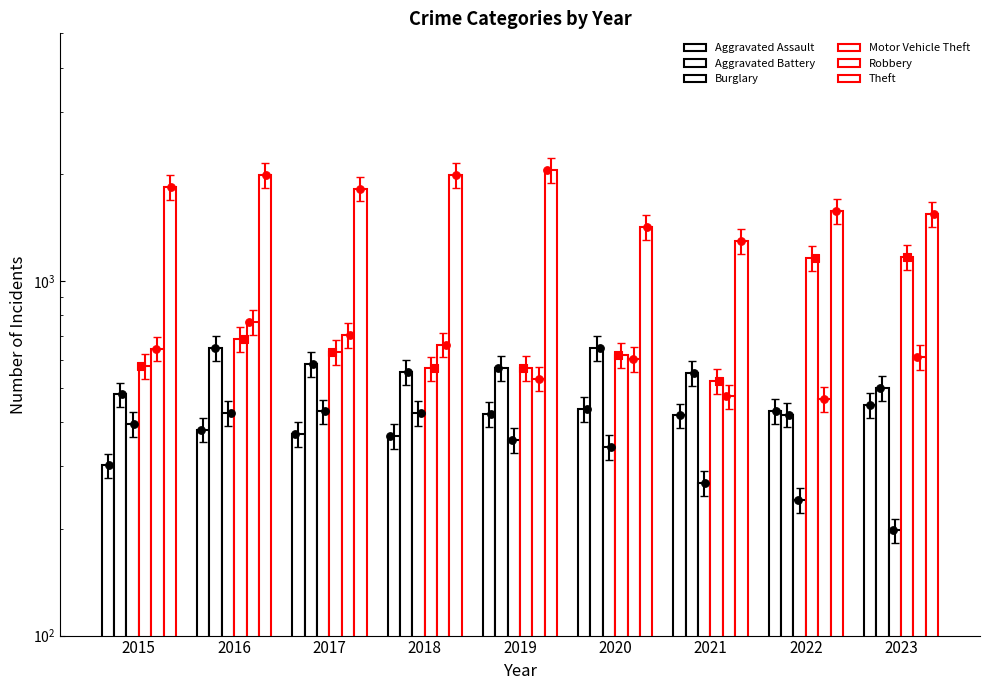

Which series contains the lowest Y value?

Burglary